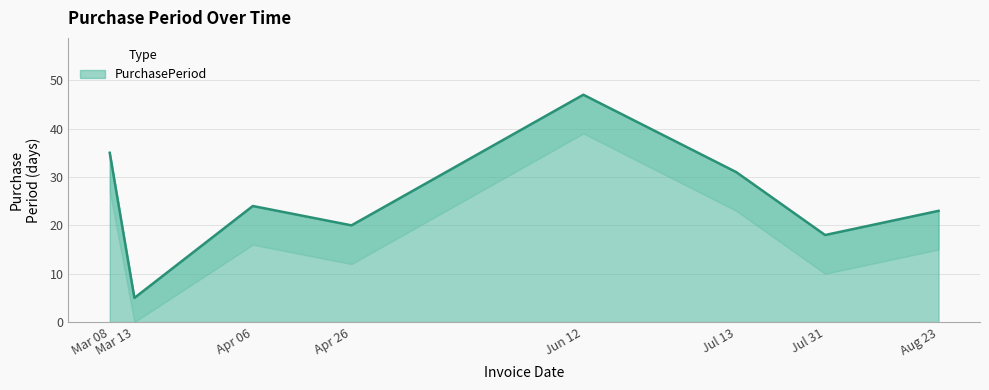

What is the average value?

25